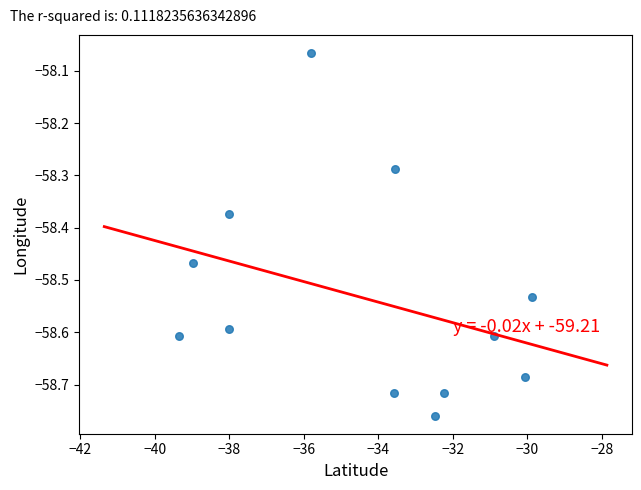

What is the range of Y values (max minus min)?

0.7